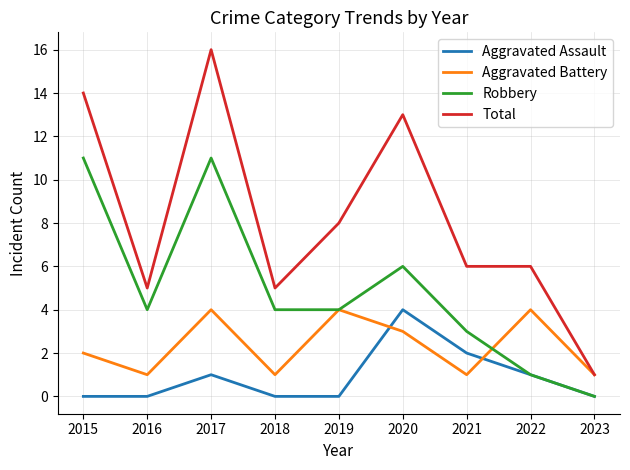

True or false: Total and Aggravated Assault cross at least once.

False